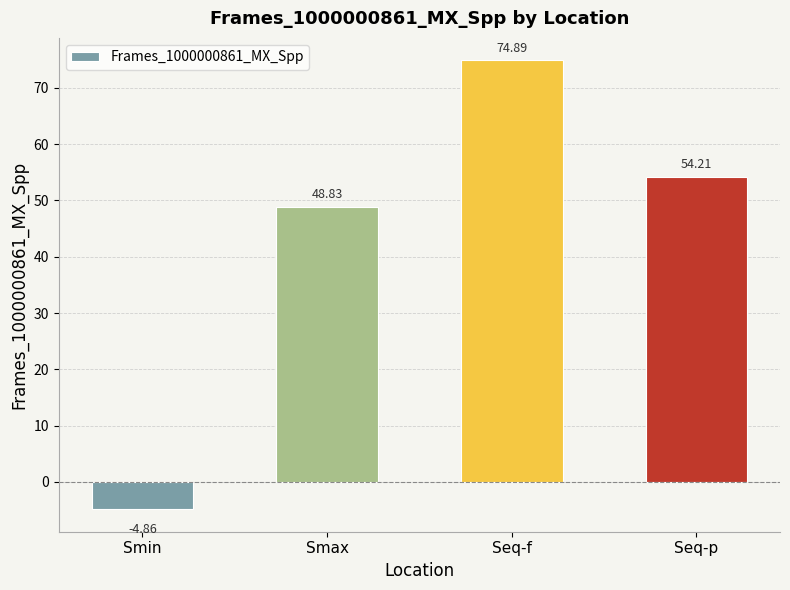

Where does the data first go above 54?

Seq-f